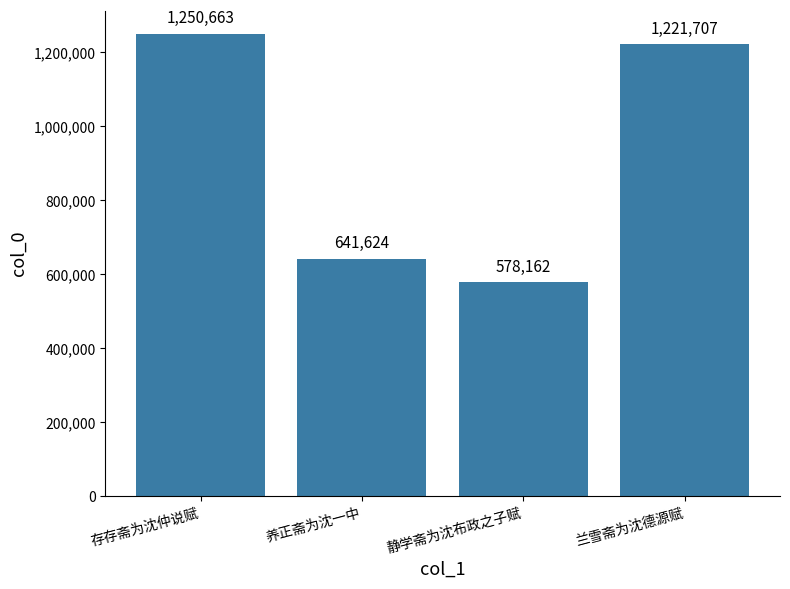

Count the number of data series in this chart.

1